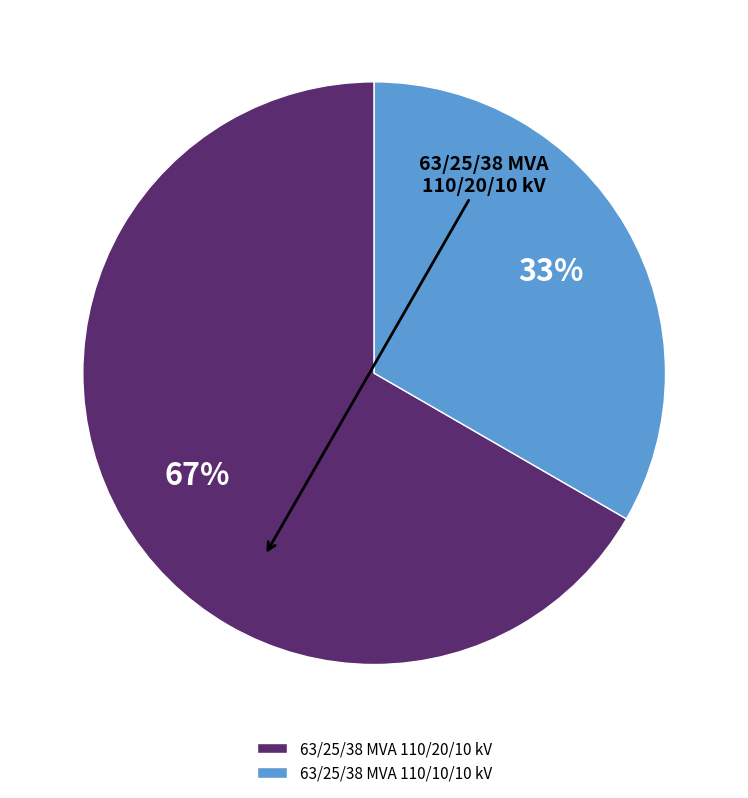

Is there any slice that represents more than half of the pie?

Yes